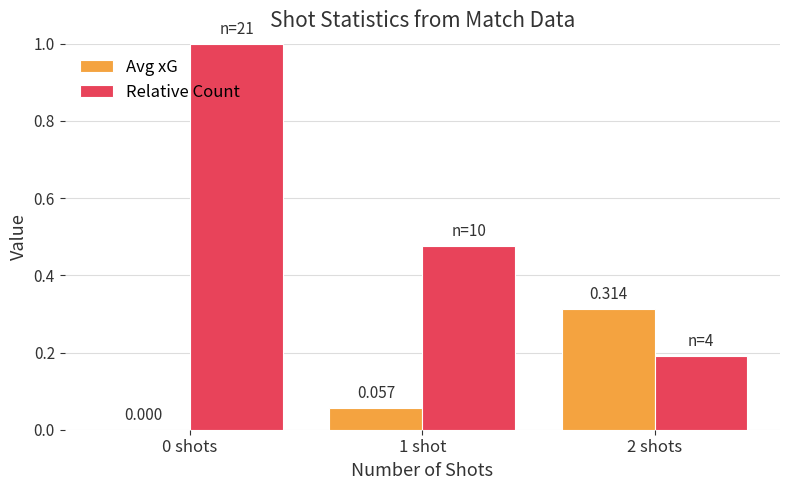

Is the value of Avg xG at 2 shots greater than the value of Relative Count at 0 shots?

No